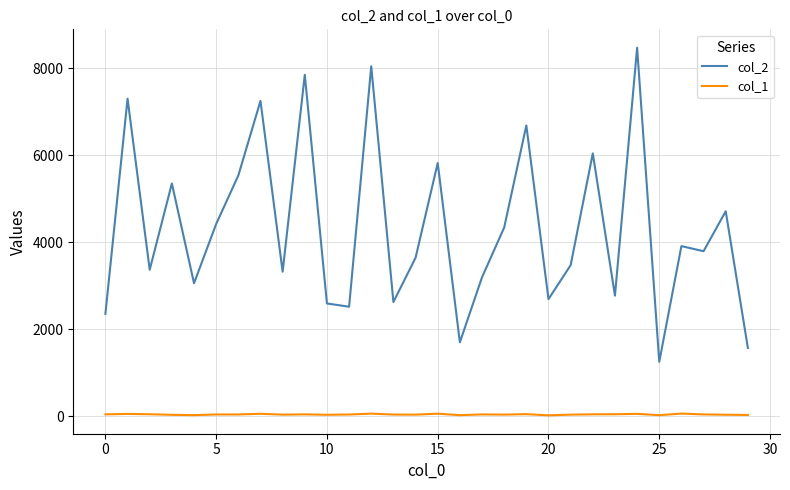

Which series has the largest range (max minus min)?

col_2